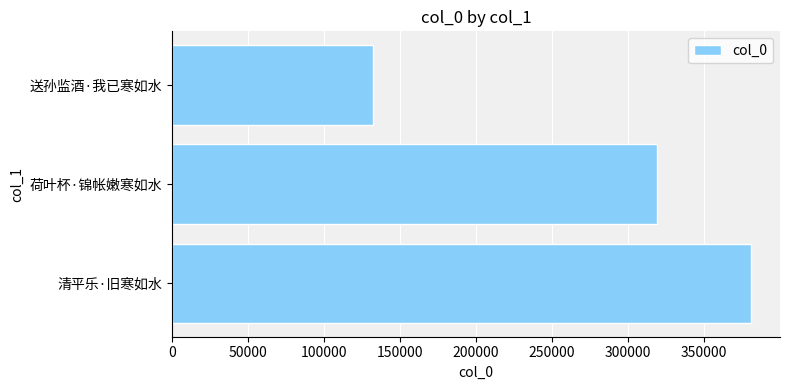

What value does the data have at 荷叶杯·锦帐嫩寒如水?

318765